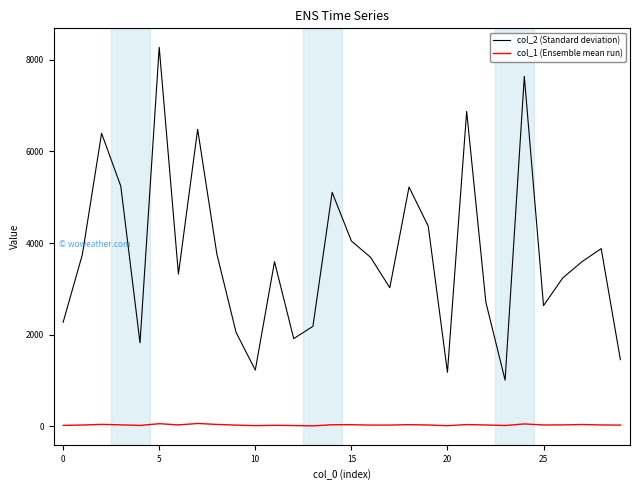

How many values in the col_2 (Standard deviation) series are below 3594?

15